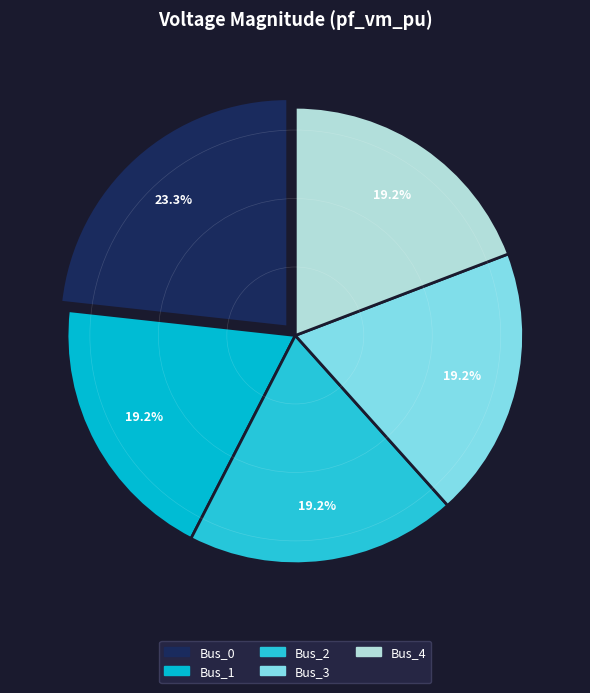

What percentage is the Bus_0 slice, to the nearest percent?

23%